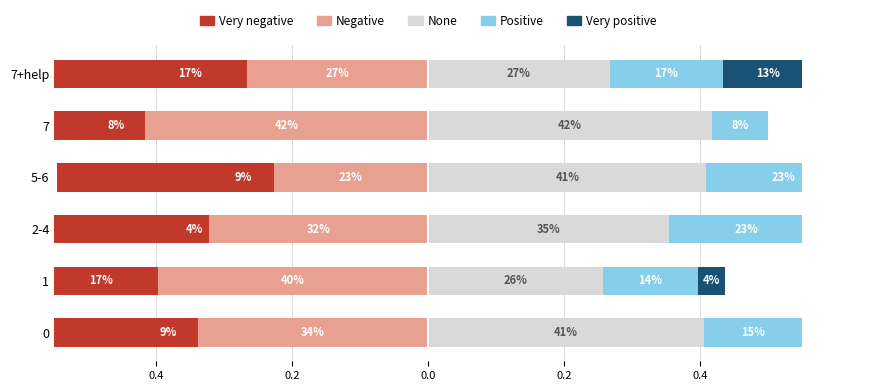

What is the minimum value for None?

0.3